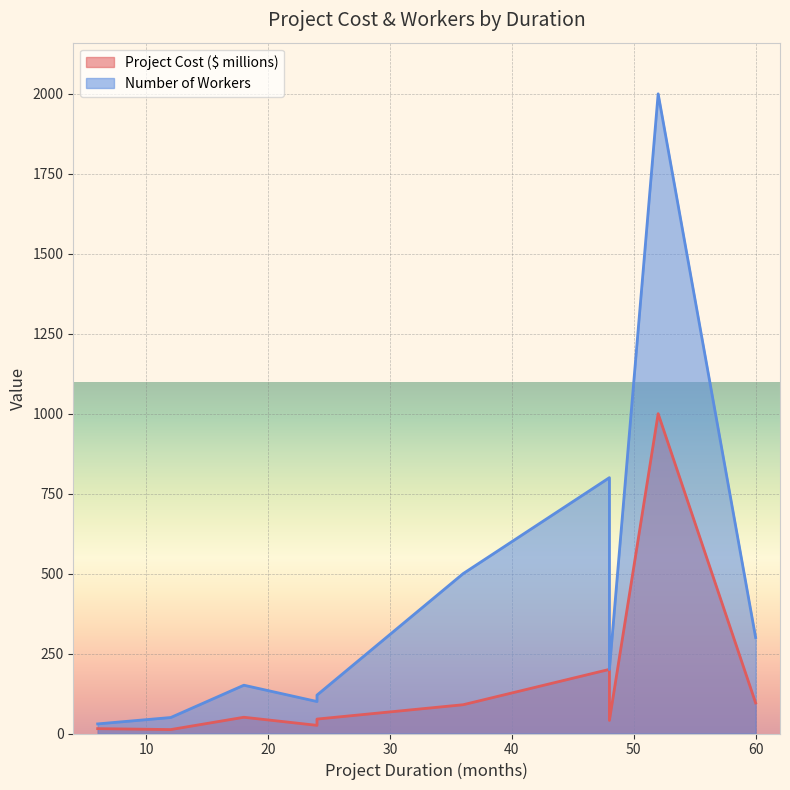

Does the chart display data point markers on the line(s)?

No